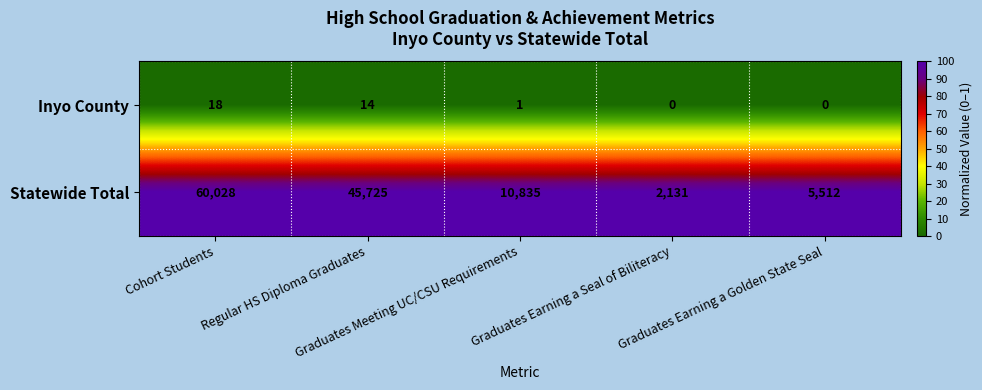

What is the average value of the Inyo County series?

7